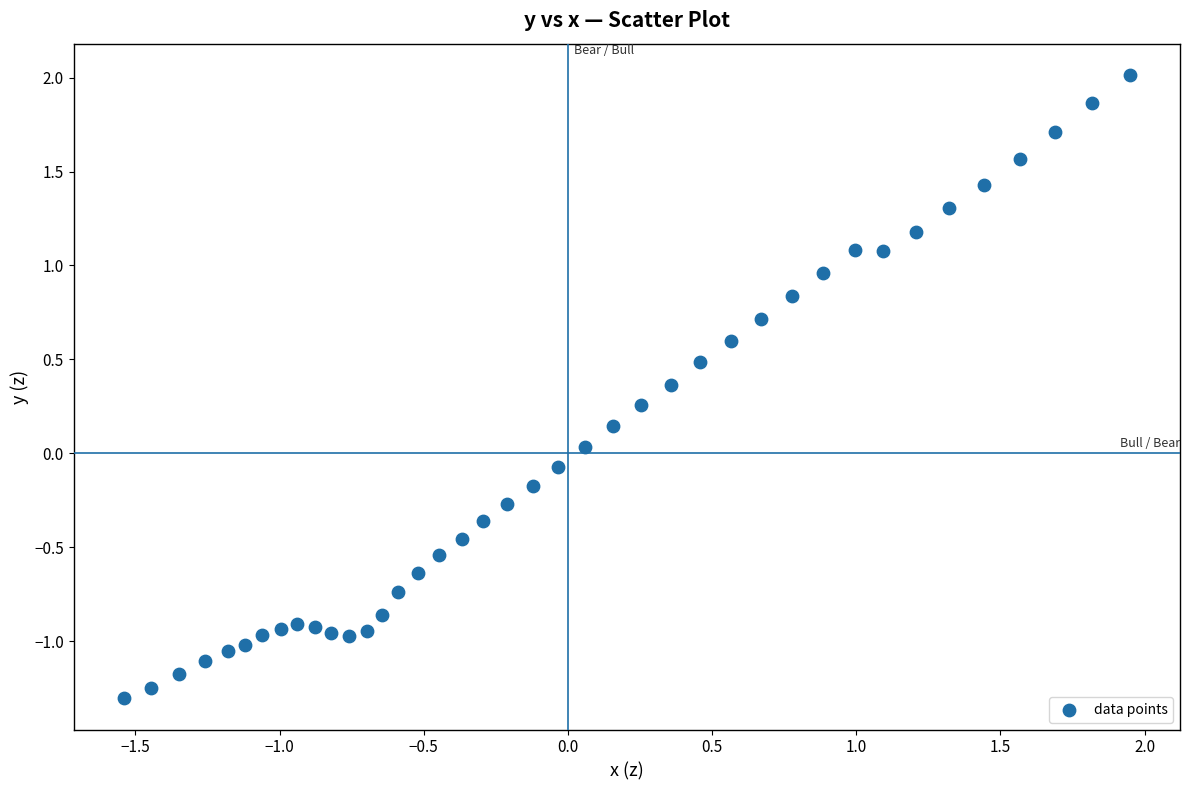

What is the range of Y values (max minus min)?

3.3